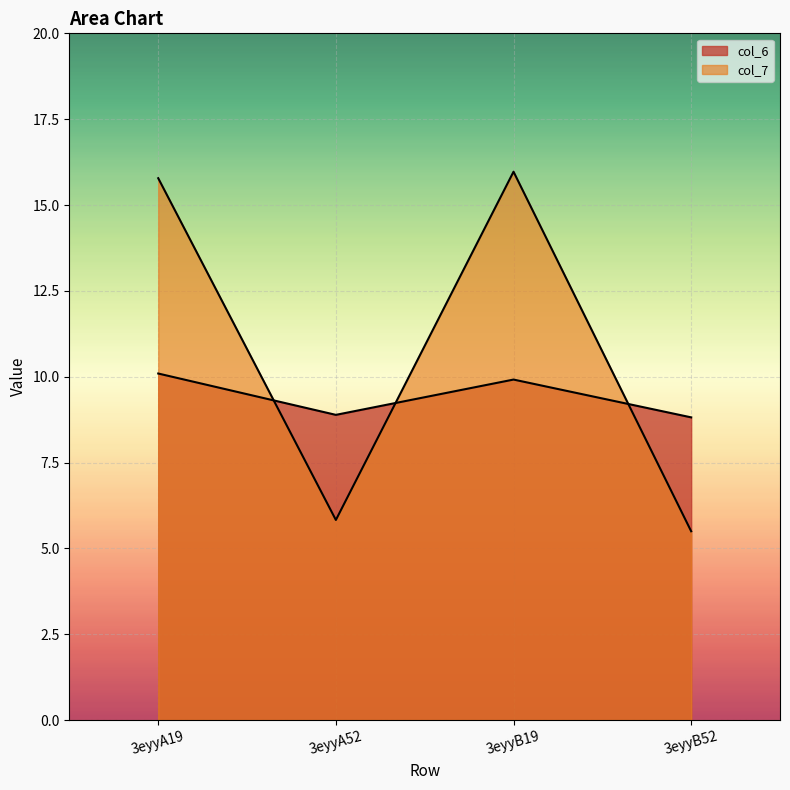

How many data points in col_7 are above 15?

2